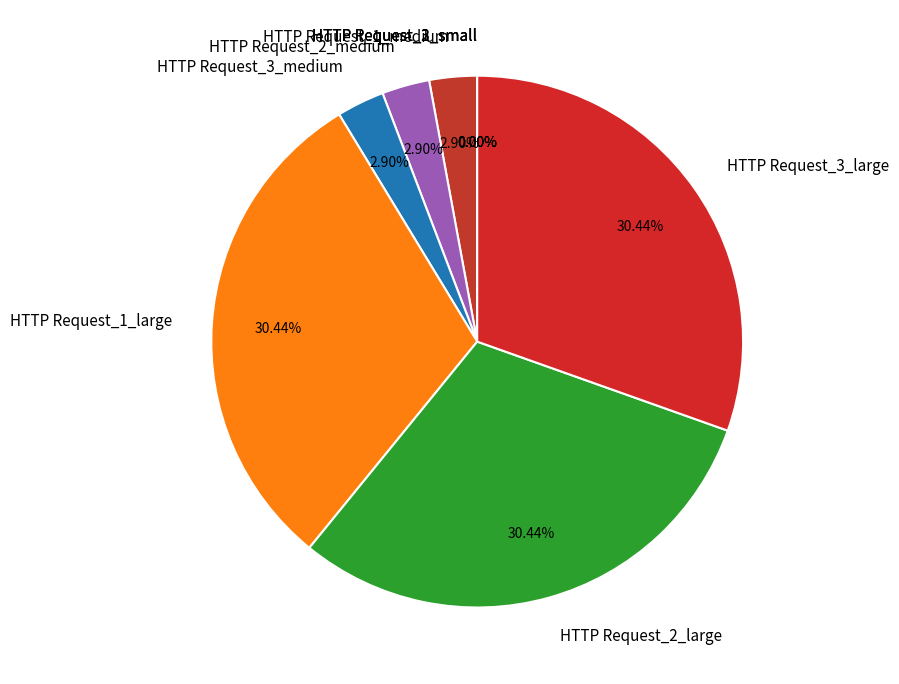

Is HTTP Request_1_medium the majority of the pie?

No